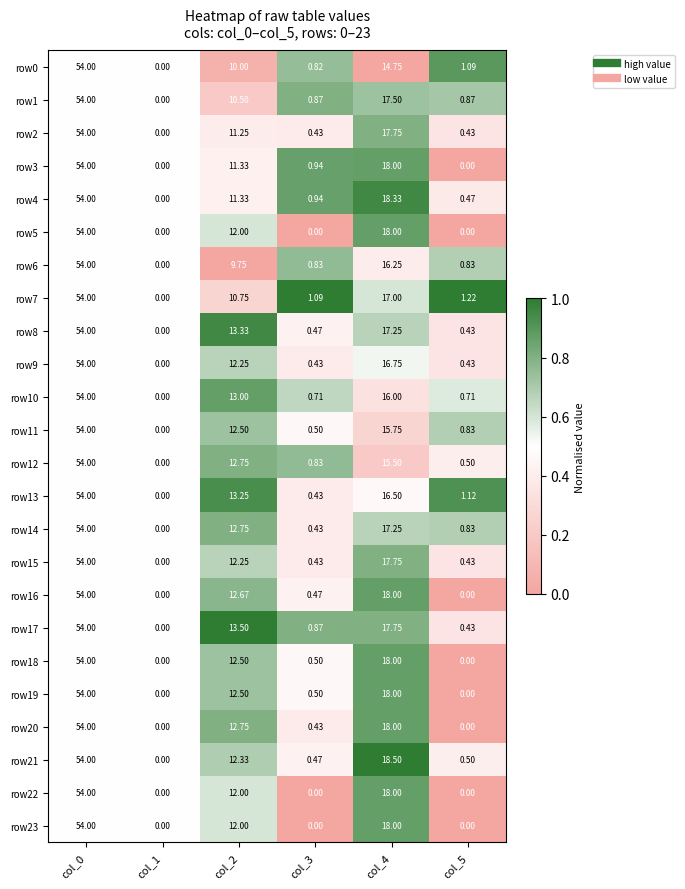

Is the value of row3 at col_2 greater than the value of row11 at col_4?

No